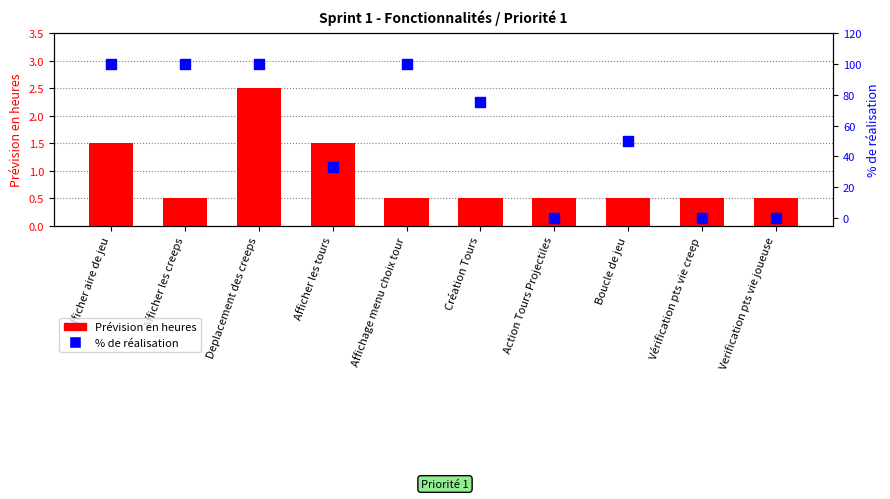

Which series has the widest spread of Y values?

% de réalisation